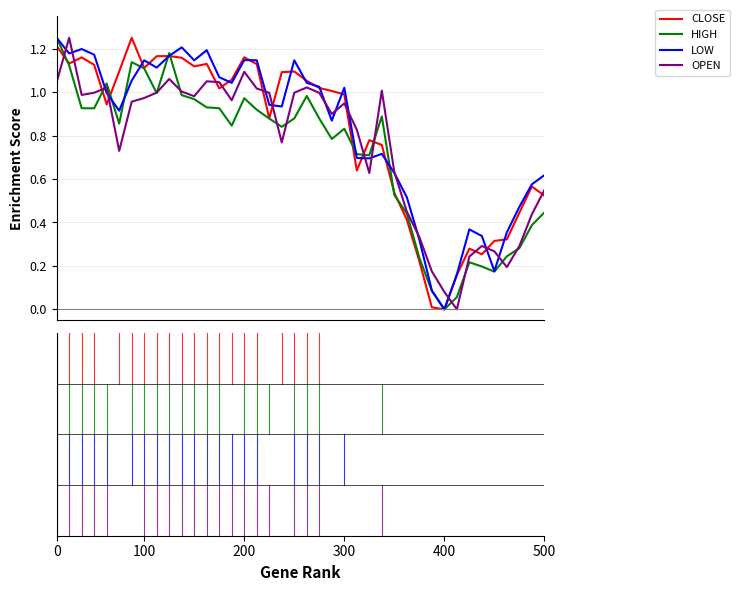

At how many categories does at least one series exceed 0?

40